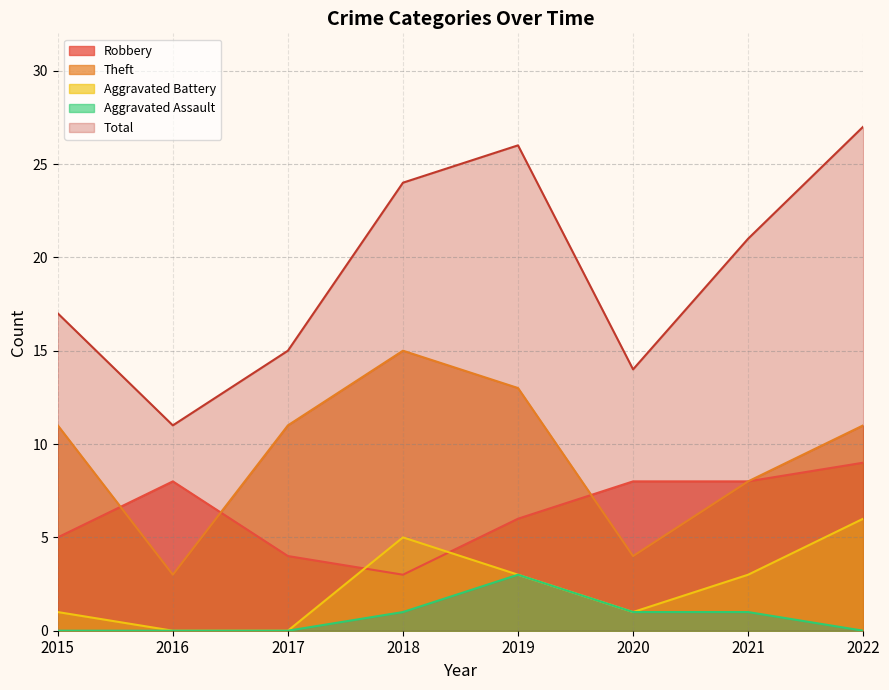

Between 2022 and 2020, which is larger?

2022